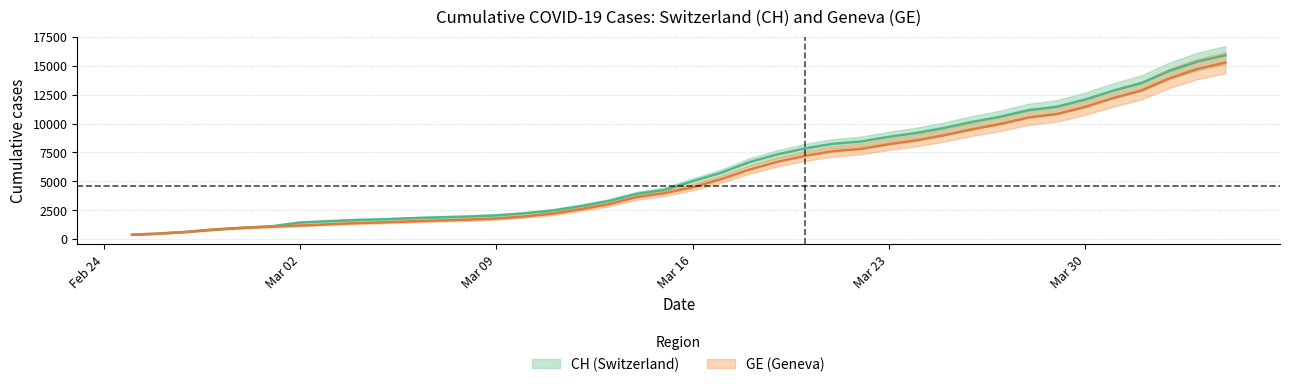

Which series has the largest total across all categories?

CH